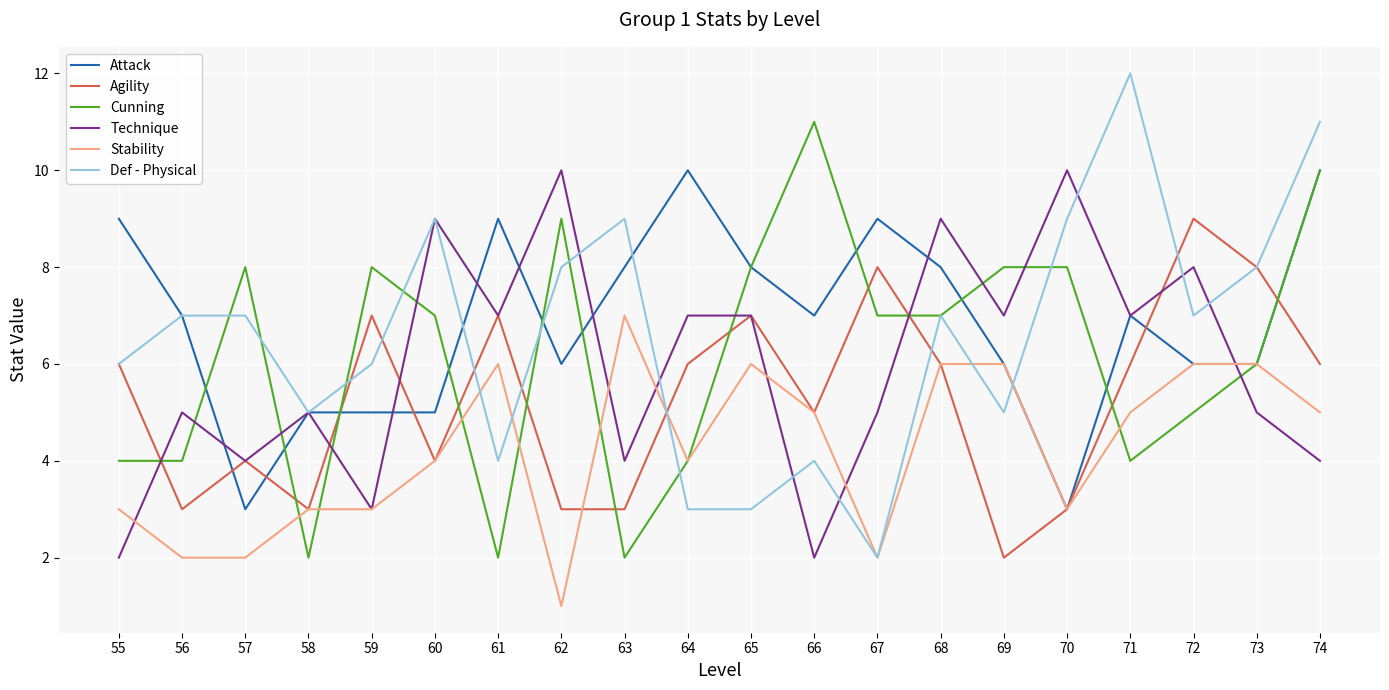

What is the total value across all series at 58?

23